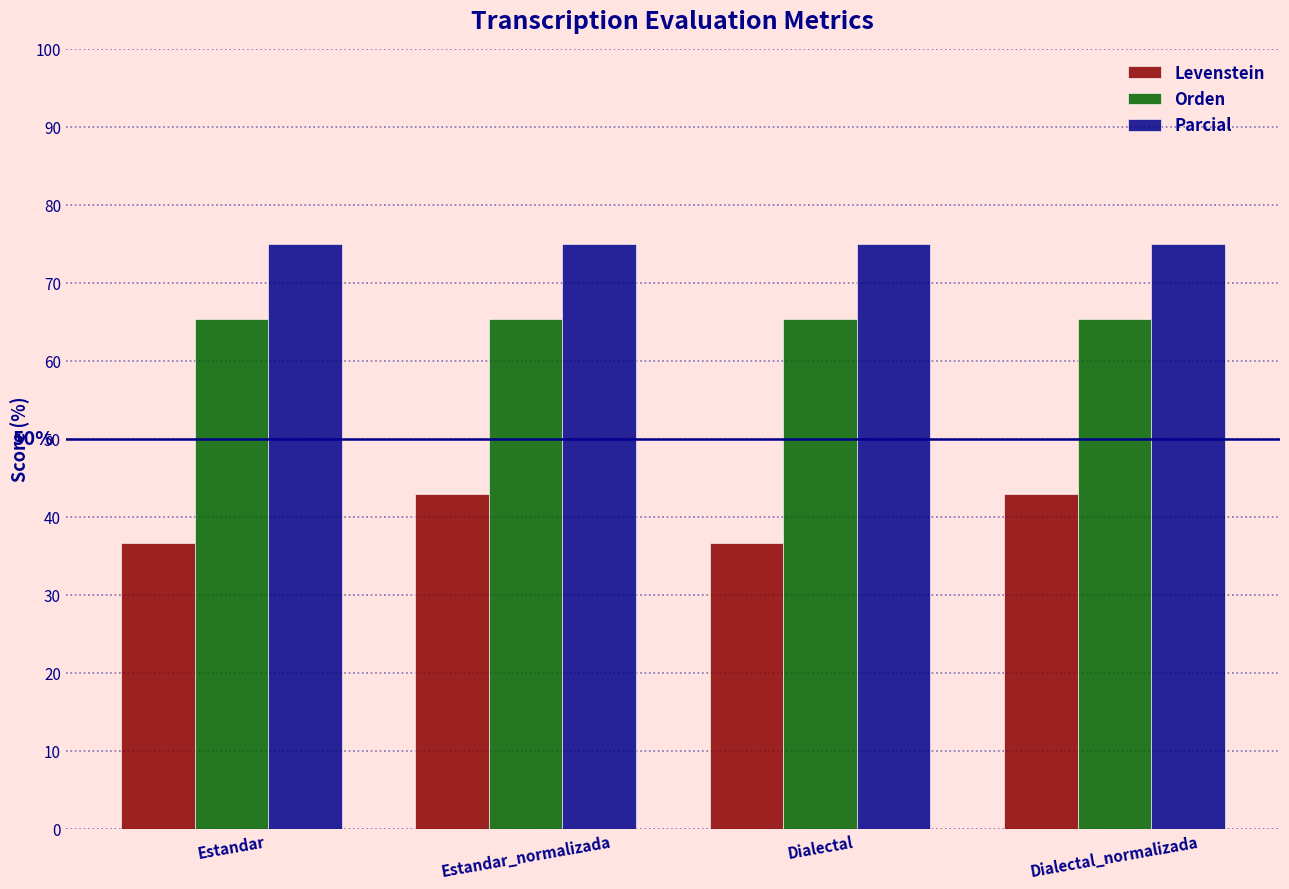

List the series in order of their peak value, highest first.

Parcial, Orden, Levenstein